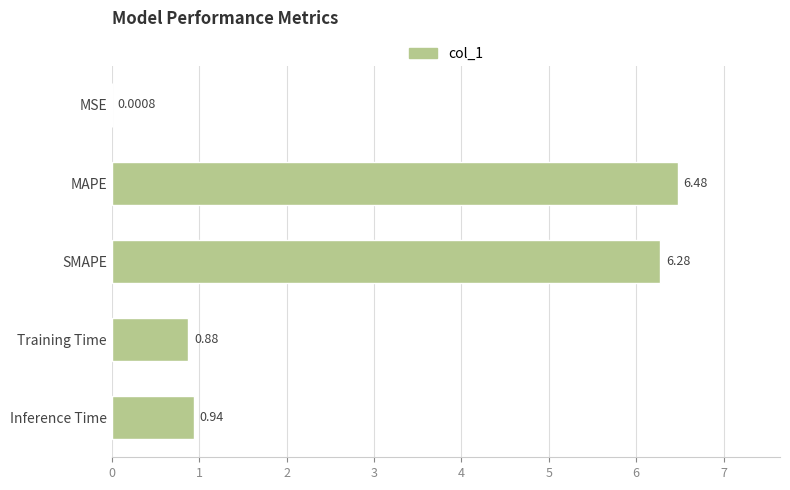

What is the sum of the values at Training Time and Inference Time?

1.8